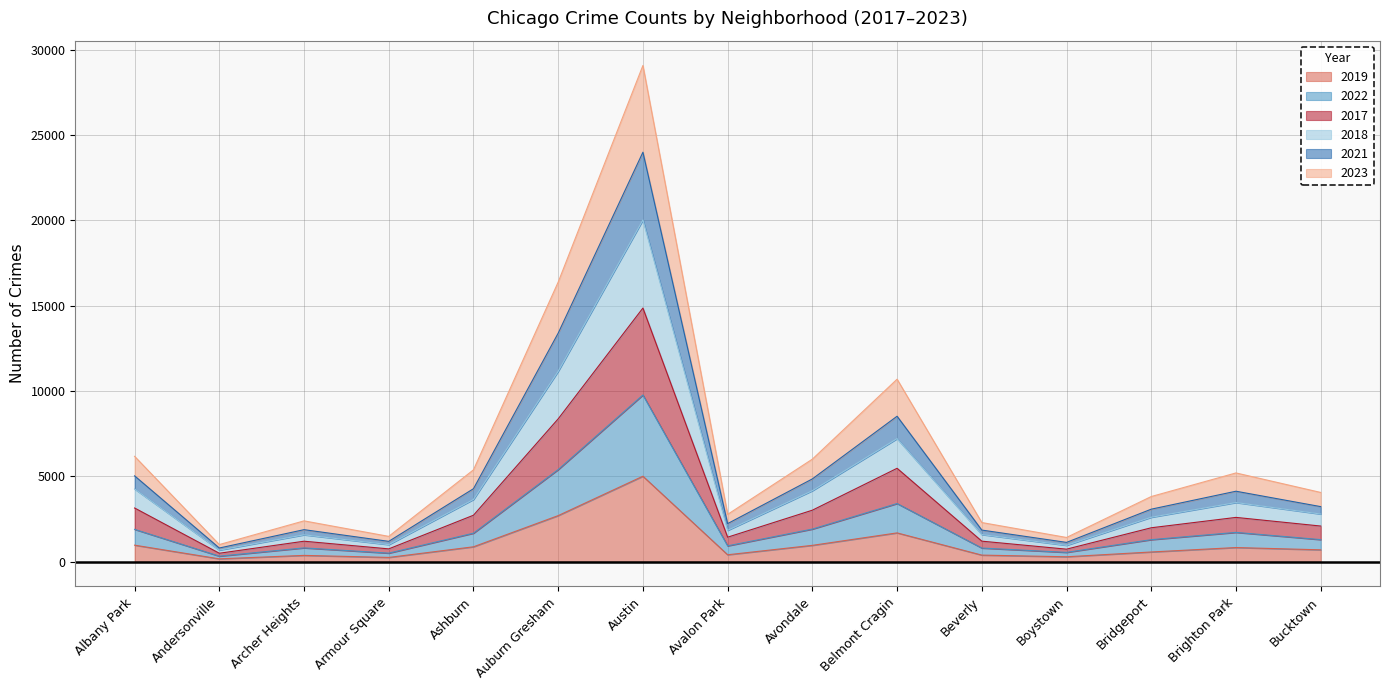

What is the label of the 2nd point from the left?

Andersonville